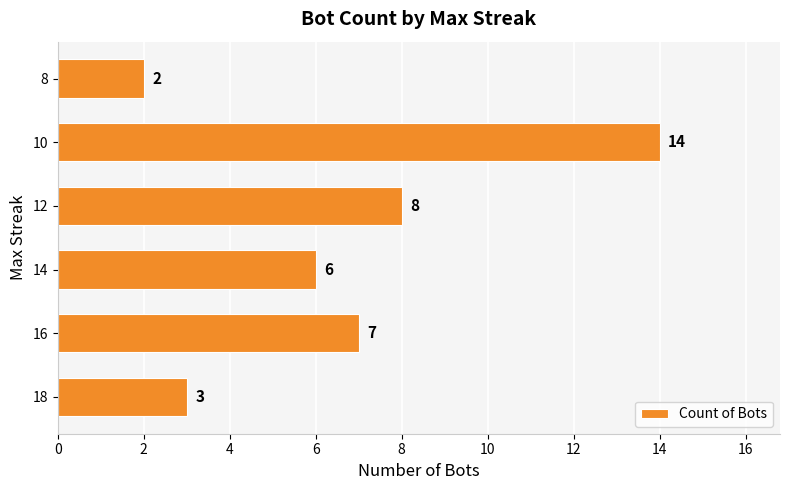

True or false: the data shows 1 at 8.

False